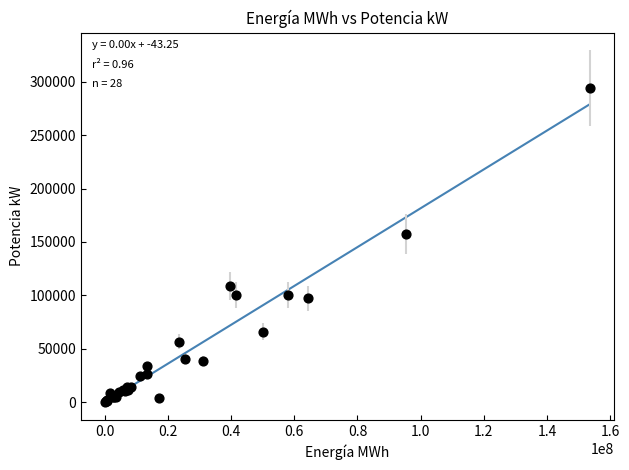

What Y value in the scatter plot is closest to 147100?

157500